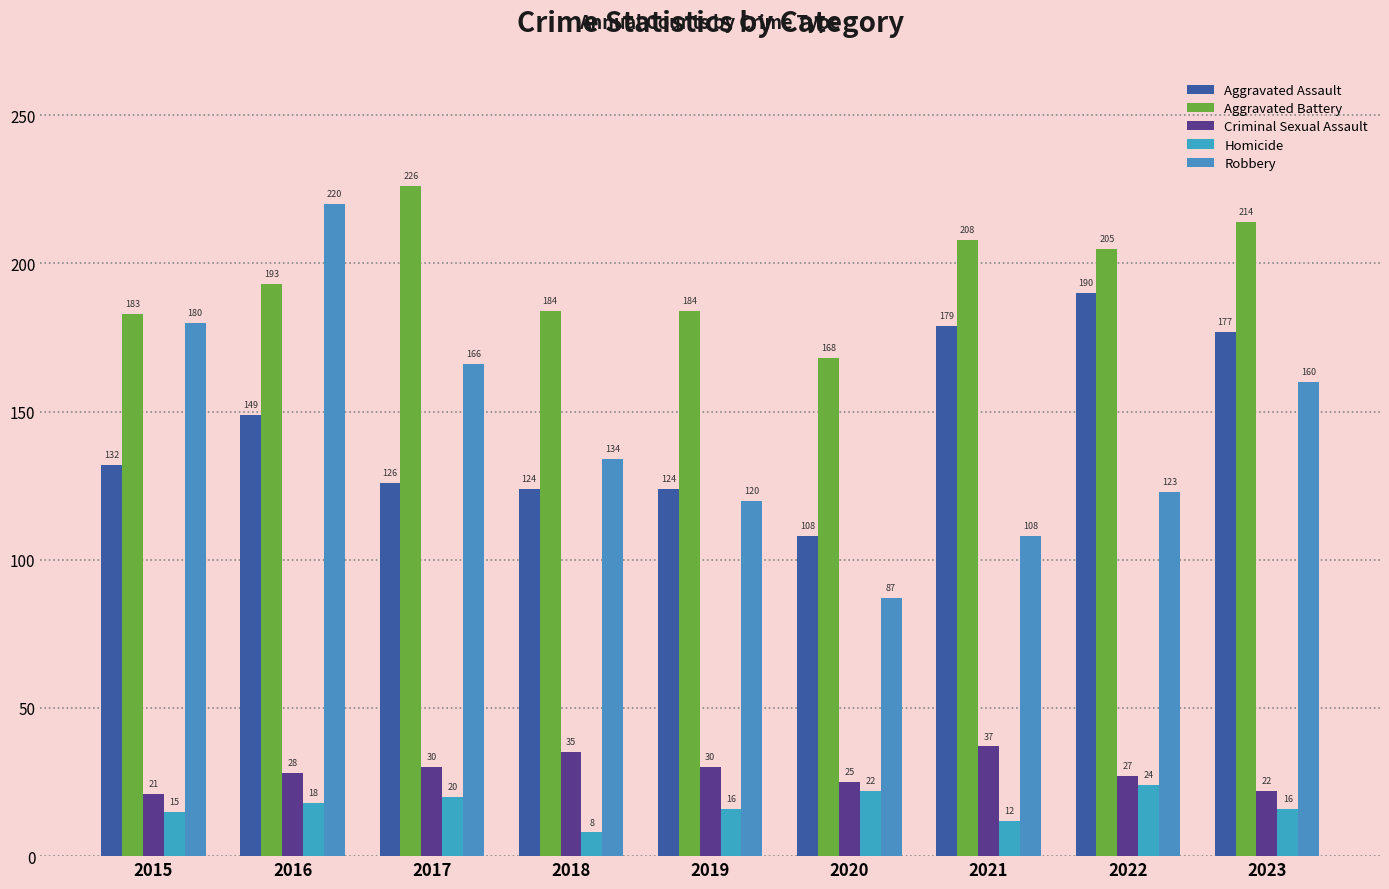

What is the lowest value of the Criminal Sexual Assault series?

21